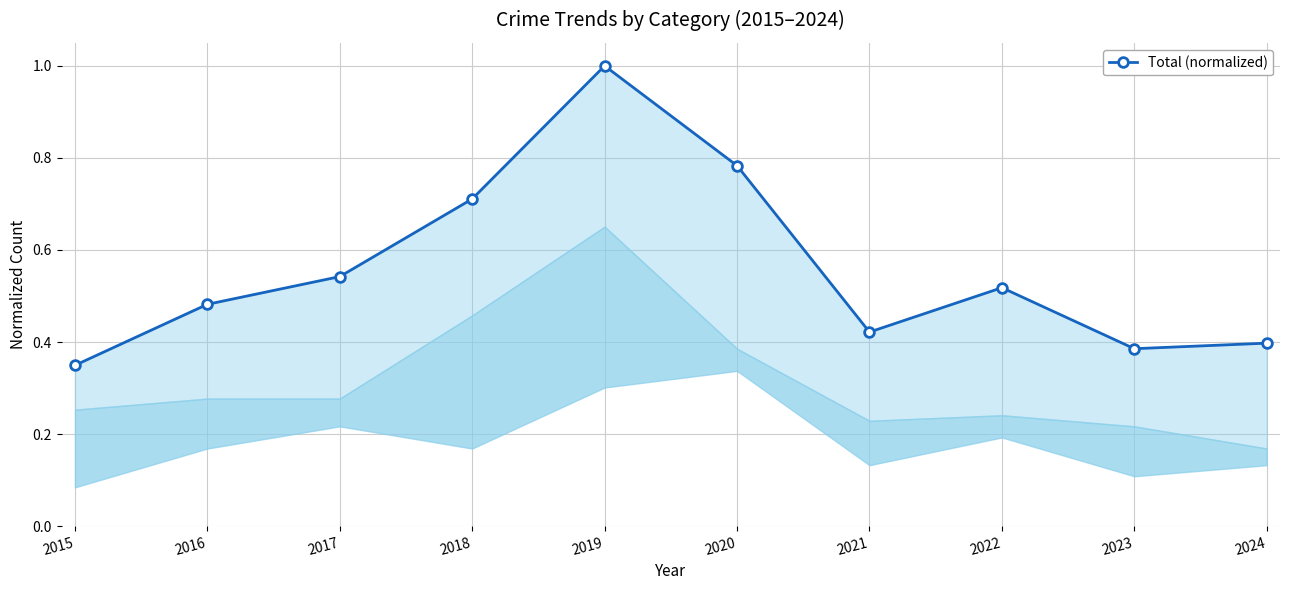

The value at 2016 is 0.5. True or false?

True